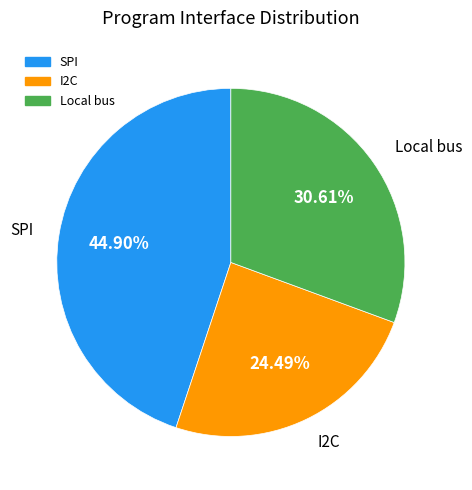

Does SPI represent more than half of the total?

No